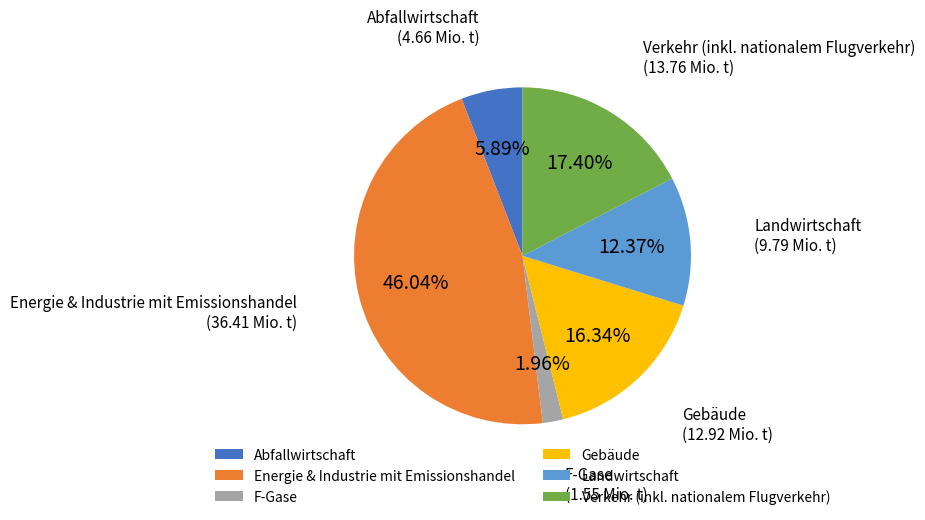

How many segments does this pie chart have?

6